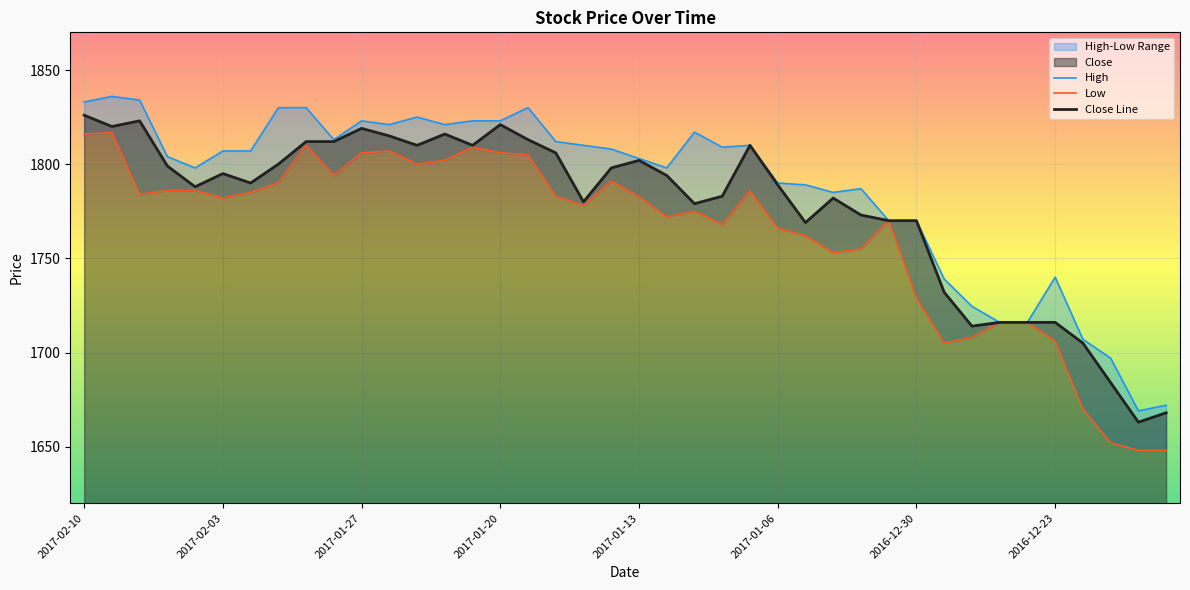

What is the average value of the High series?

1787.4